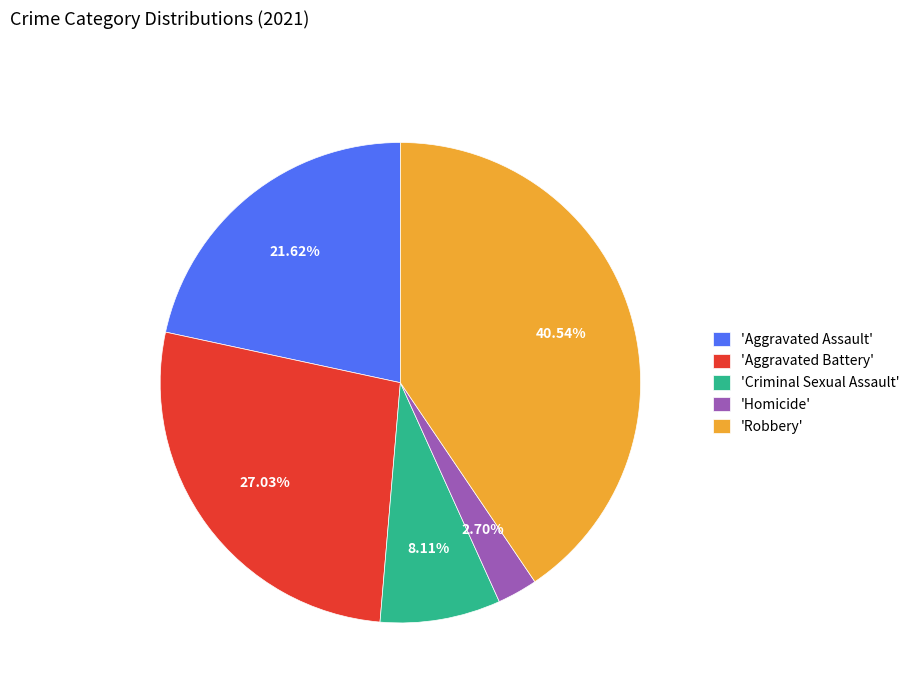

How many segments does this pie chart have?

5